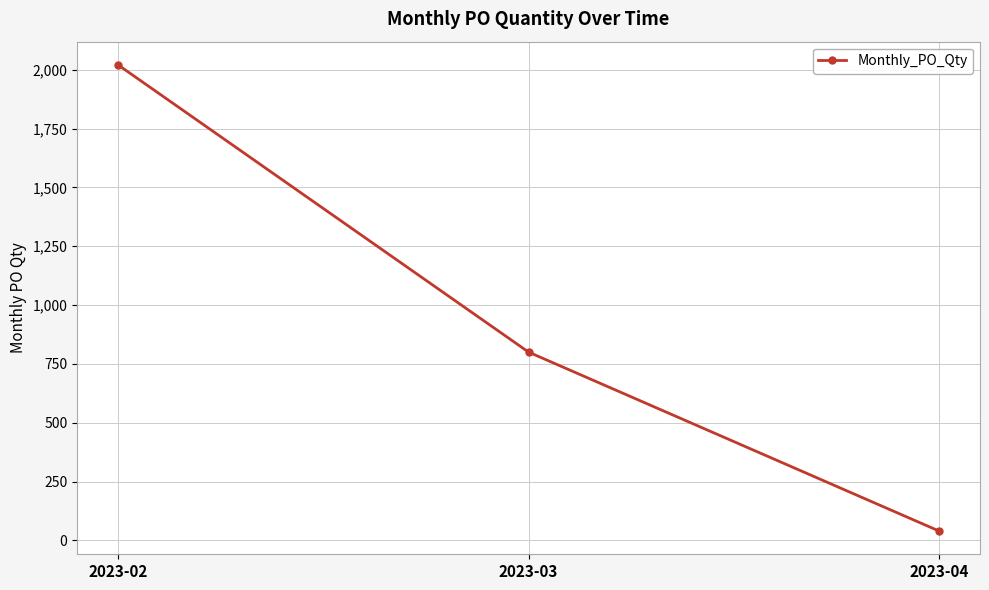

At which category does the chart reach its minimum across all series?

2023-04